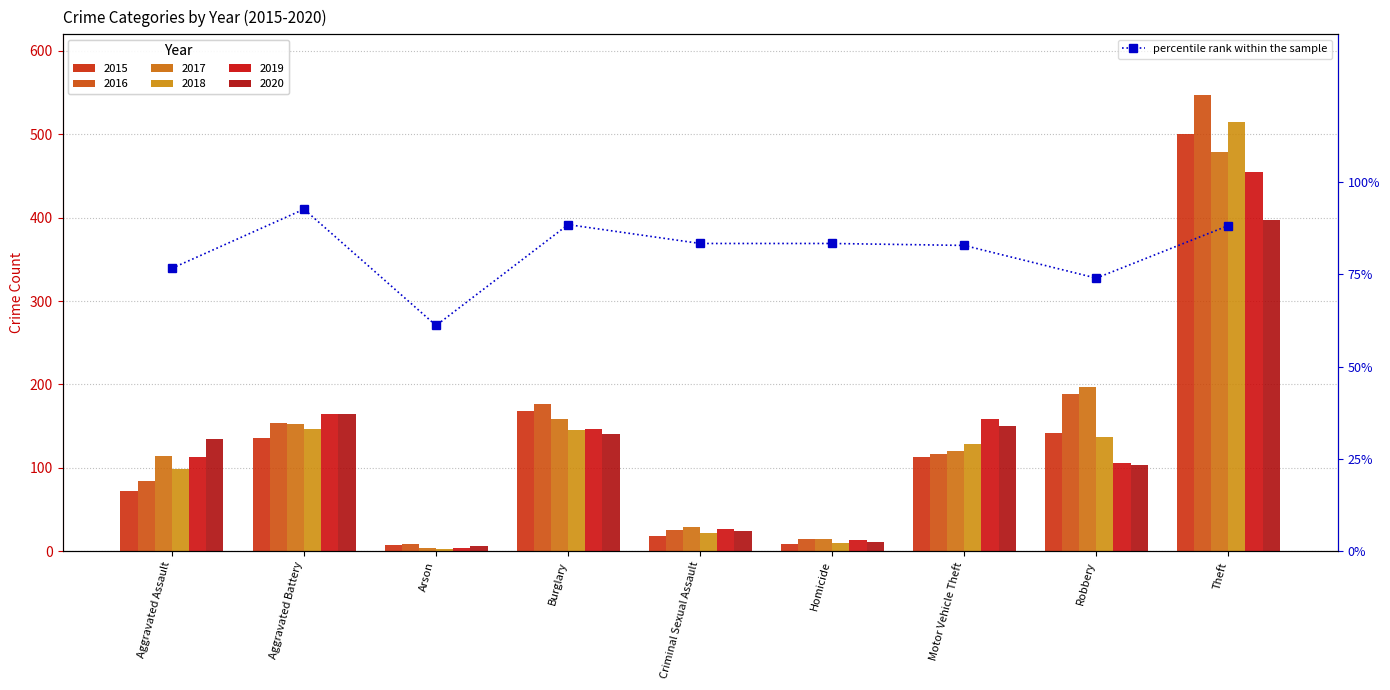

What is the label of the 6th bar from the left?

Homicide